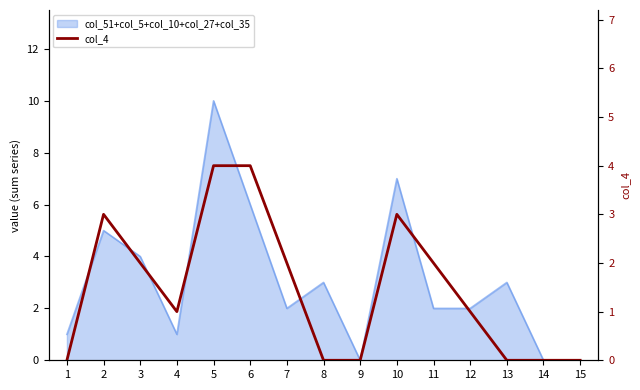

Reading right to left, what are all the values shown in this chart?

15=0	14=0	13=0	12=1	11=2	10=3	9=0	8=0	7=2	6=4	5=4	4=1	3=2	2=3	1=0